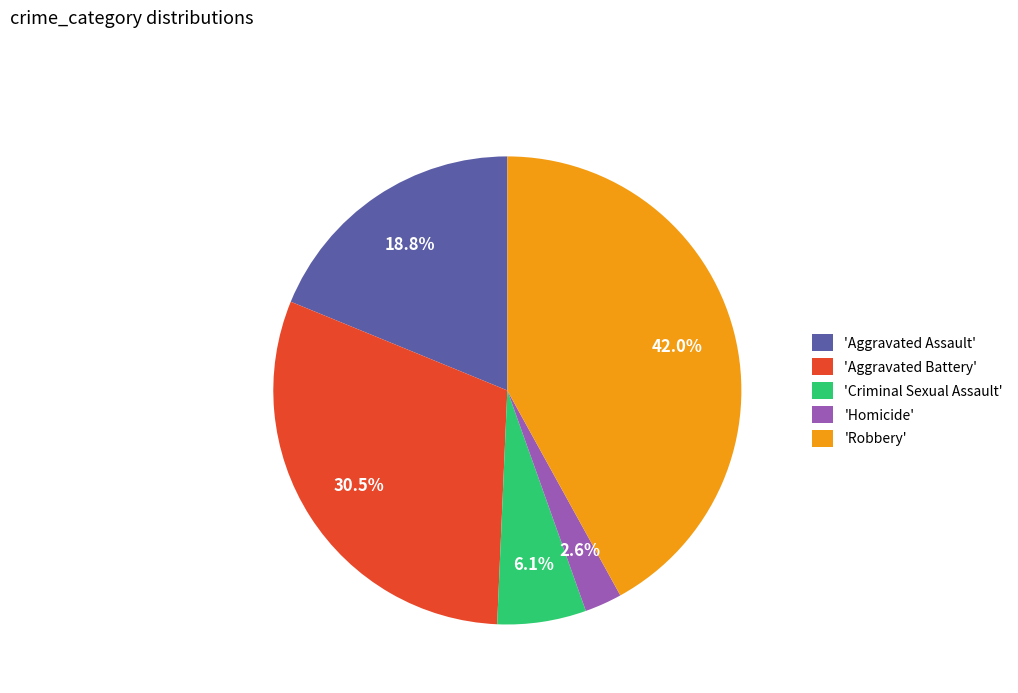

Which category has the biggest portion of the pie?

'Robbery'